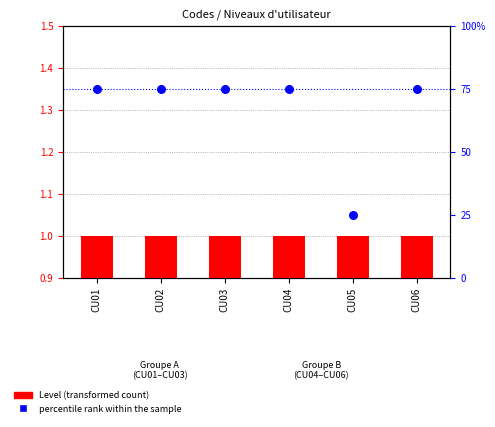

At how many categories does at least one series exceed 70?

5